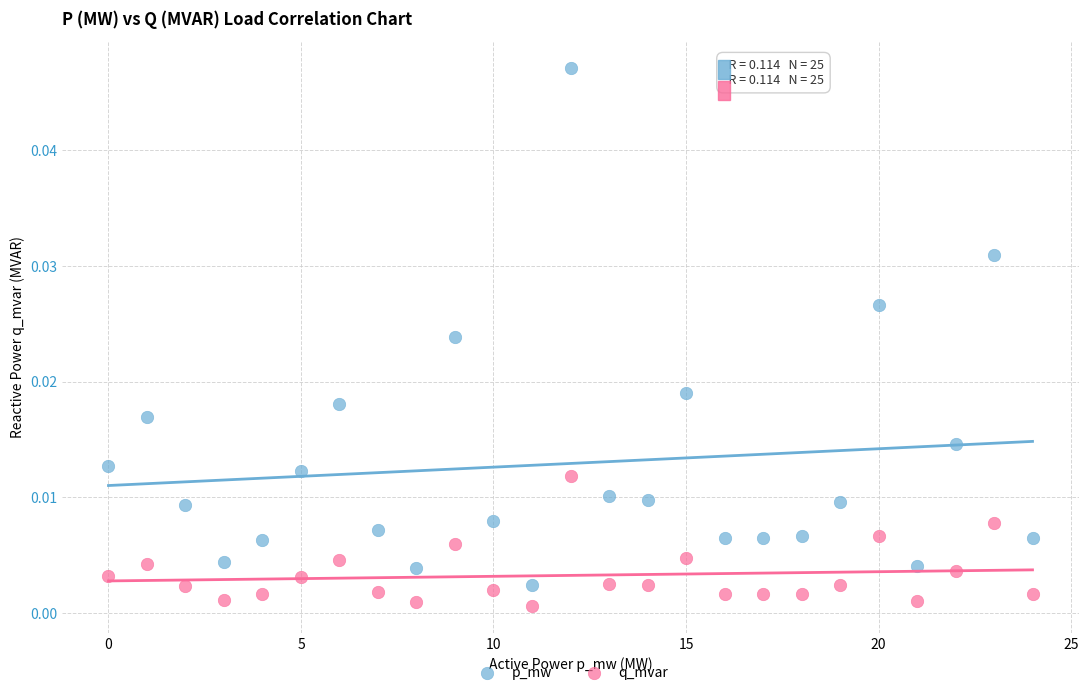

Which series has the widest spread of Y values?

p_mw